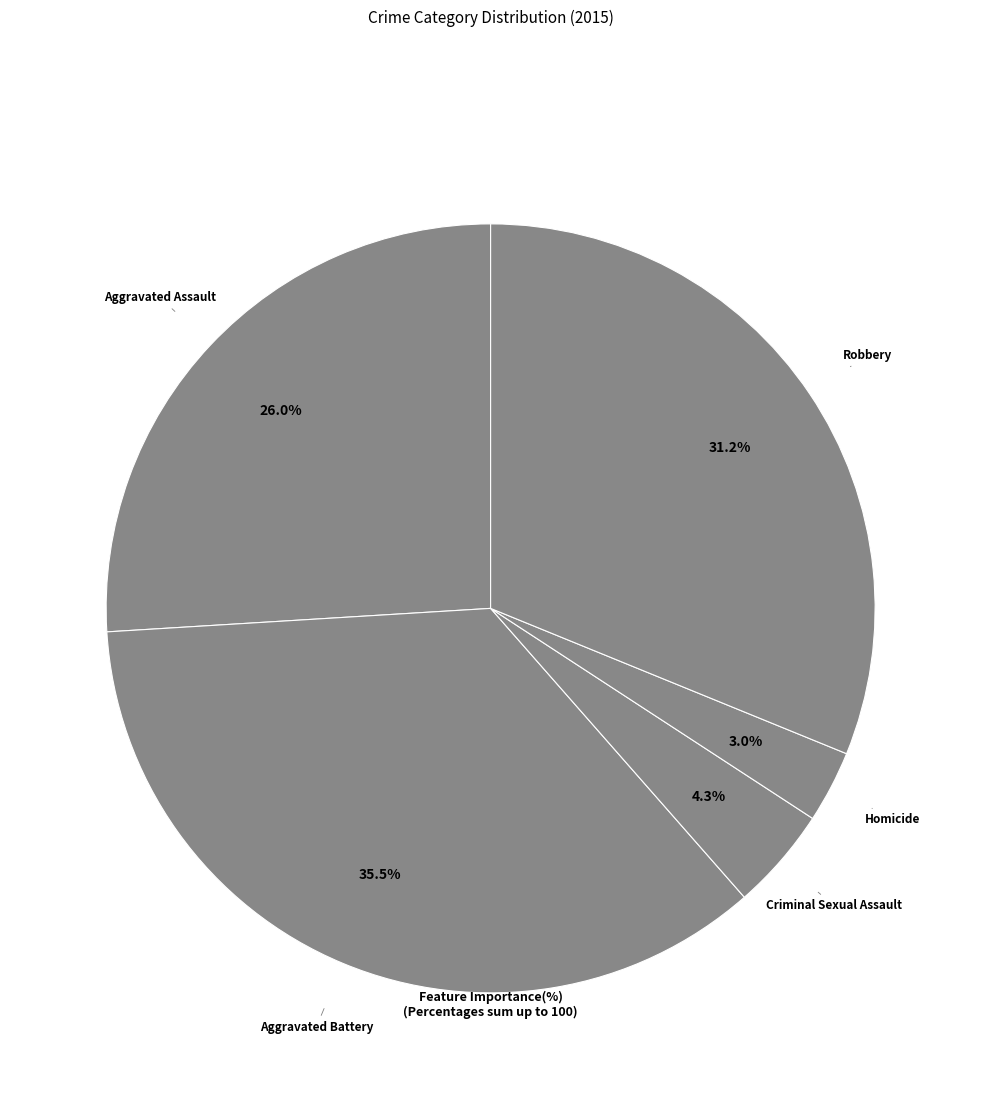

How many slices are in this pie chart?

5